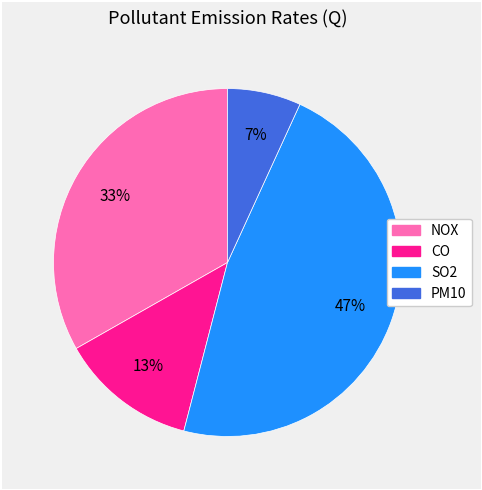

To the nearest percent, what portion does SO2 represent?

47%